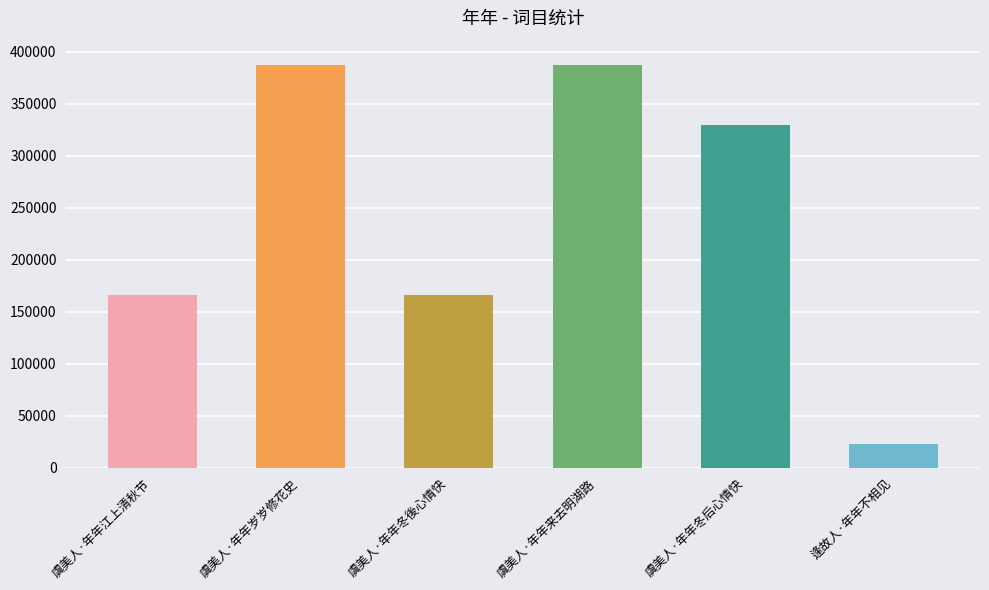

How many data points are less than 329525?

3